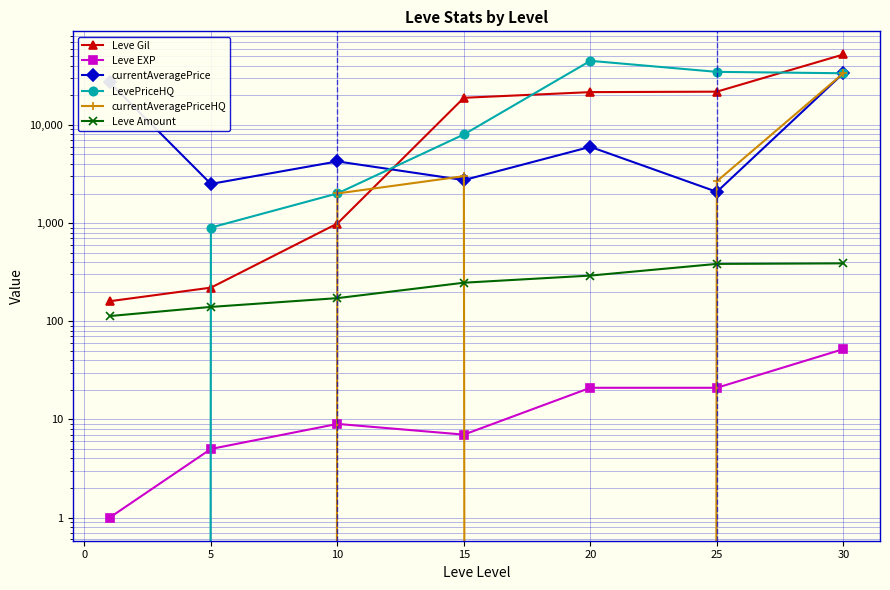

Which series has the largest total across all categories?

LevePriceHQ